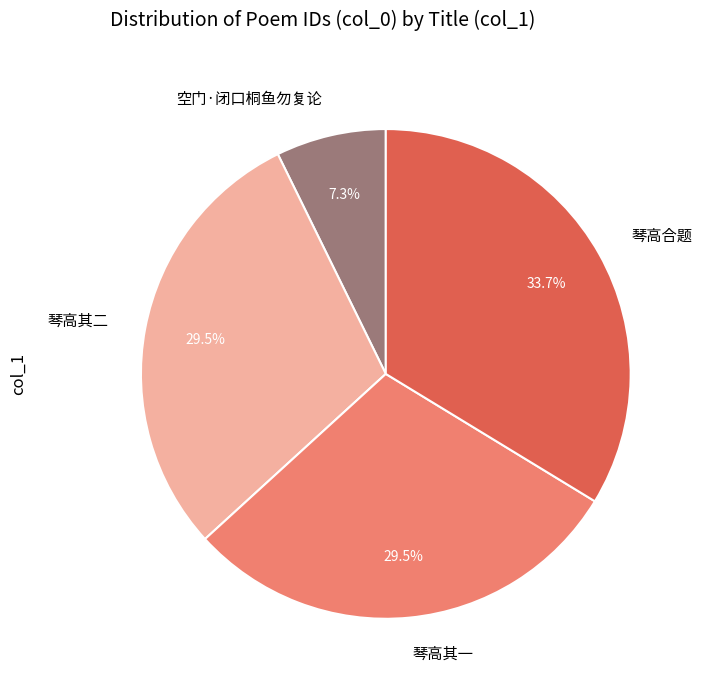

Which has a higher value, 琴高其一 or 空门·闭口桐鱼勿复论?

琴高其一